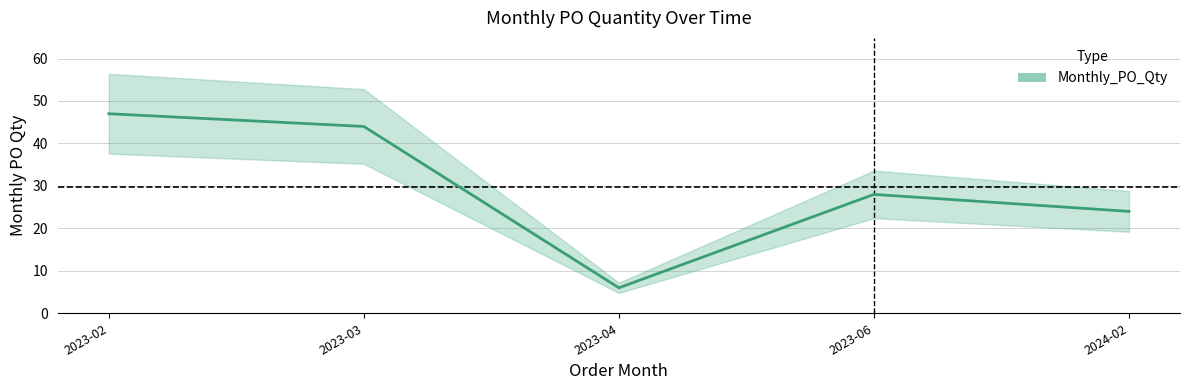

What is the difference between the maximum and minimum values?

41